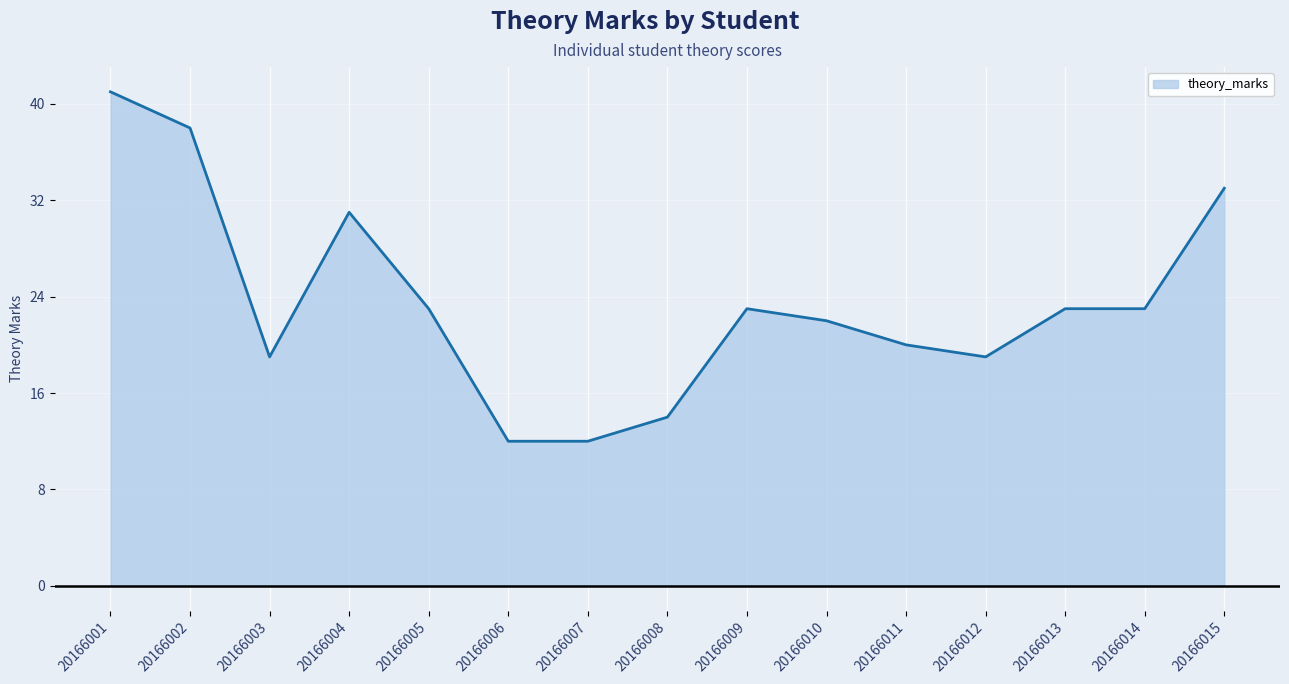

Between 20166006 and 20166004, which is larger?

20166004